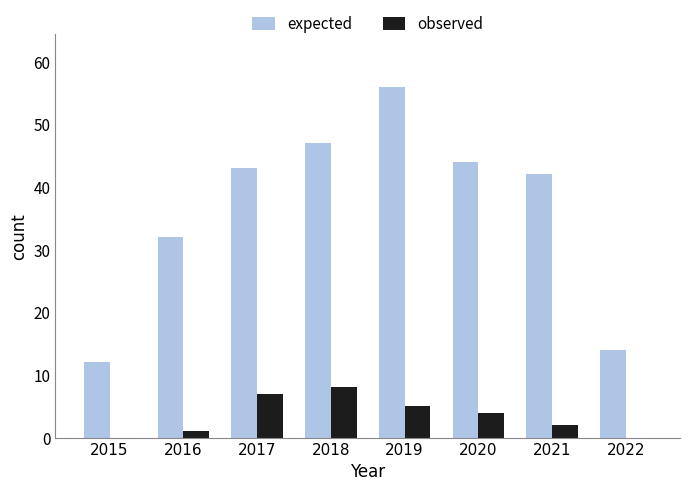

What is the approximate value of observed at 2020?

4